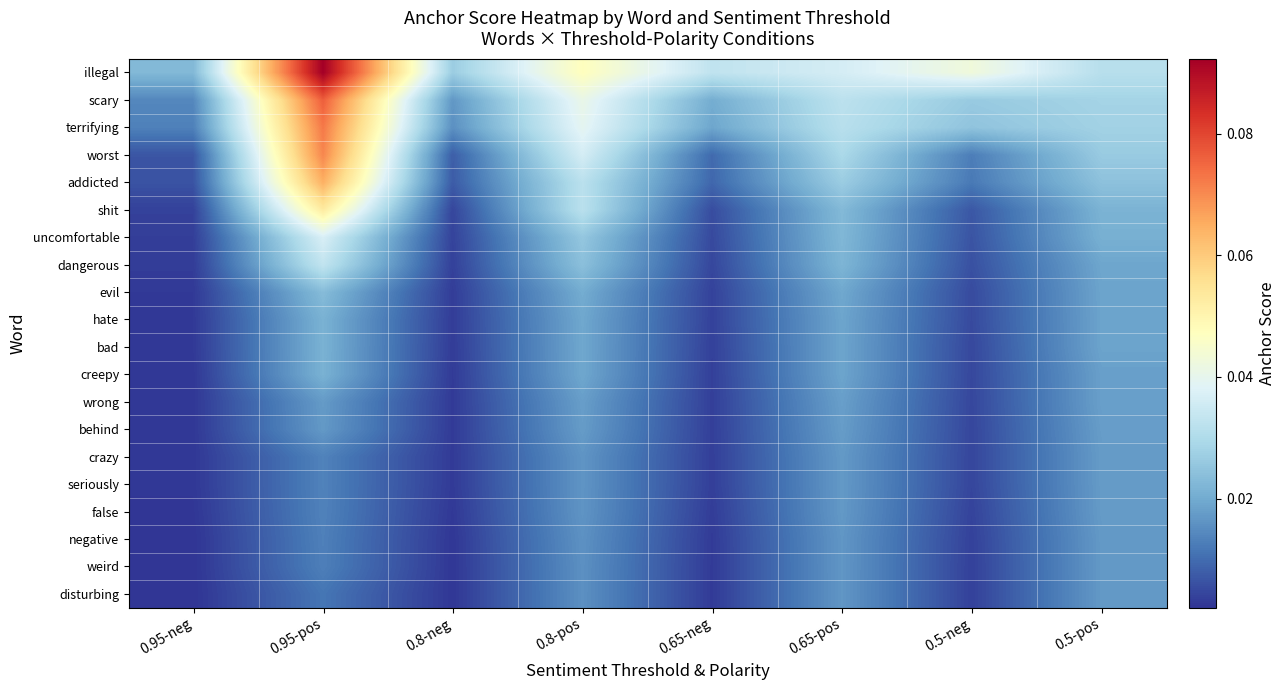

Between 0.65-pos and 0.5-pos, which series saw the biggest shift?

illegal